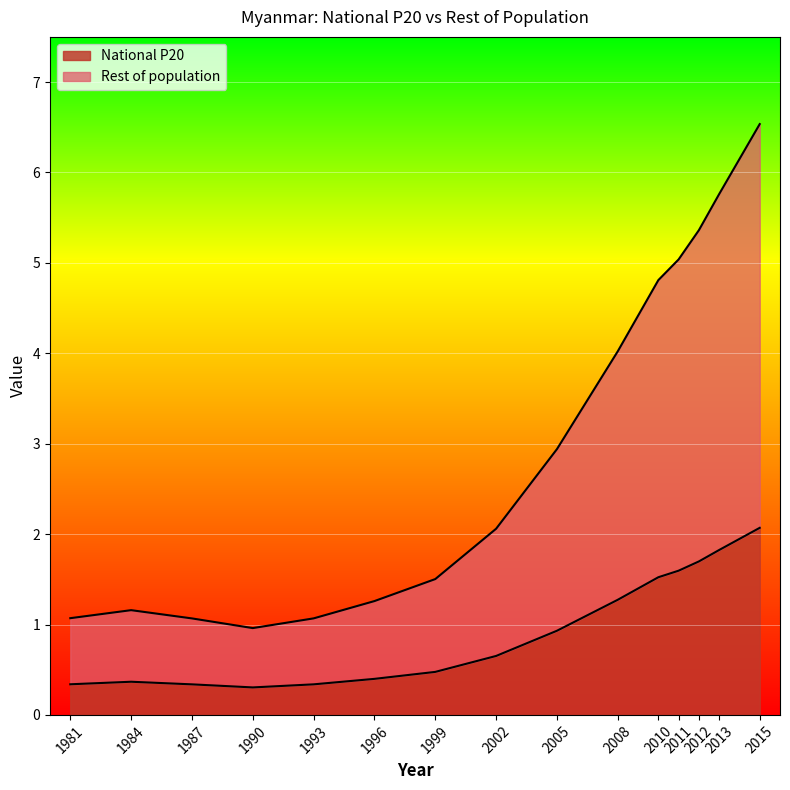

Between 2008 and 2013, which series saw the biggest shift?

Rest of population